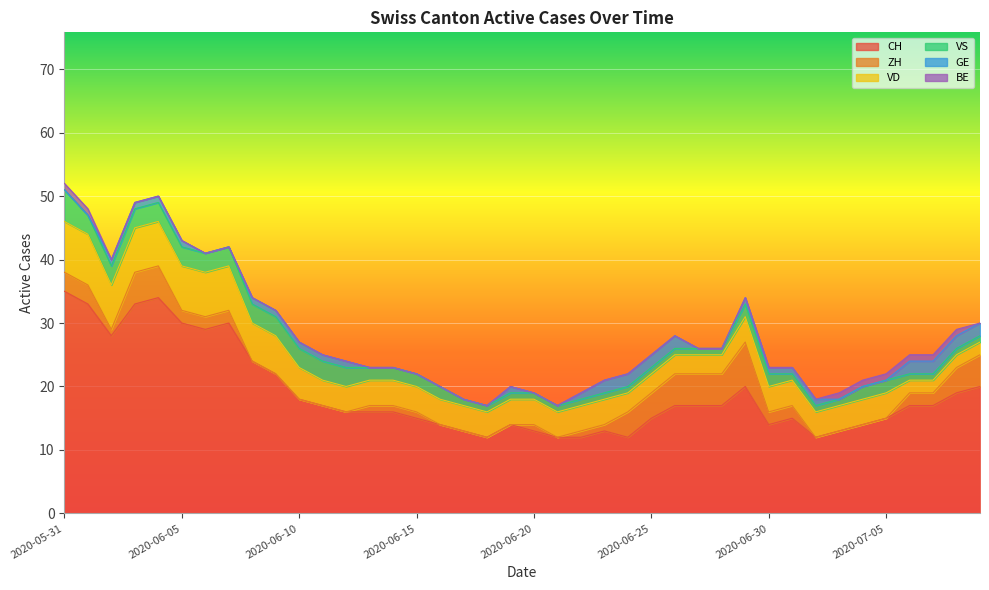

What is the difference between the maximum and second lowest values in the CH series?

23